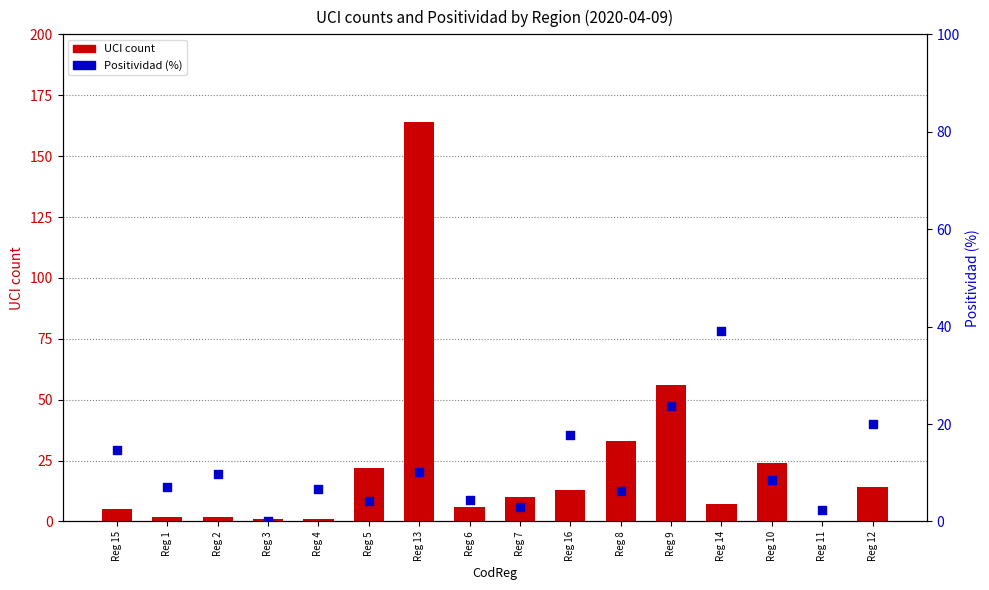

Which series reaches the minimum Y coordinate?

UCI count